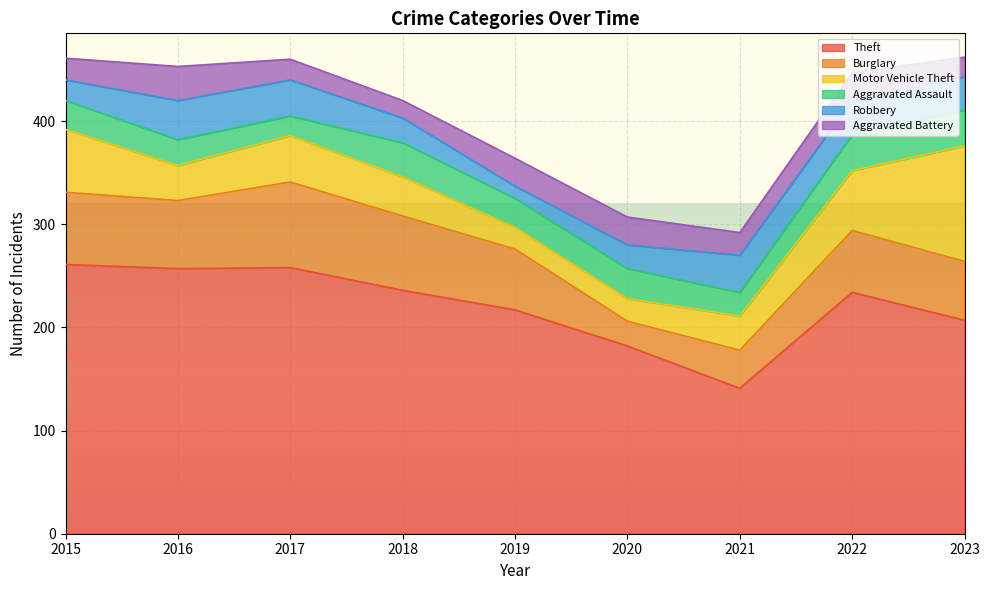

In Aggravated Assault, how many points are lower than both neighbors (excluding endpoints)?

3